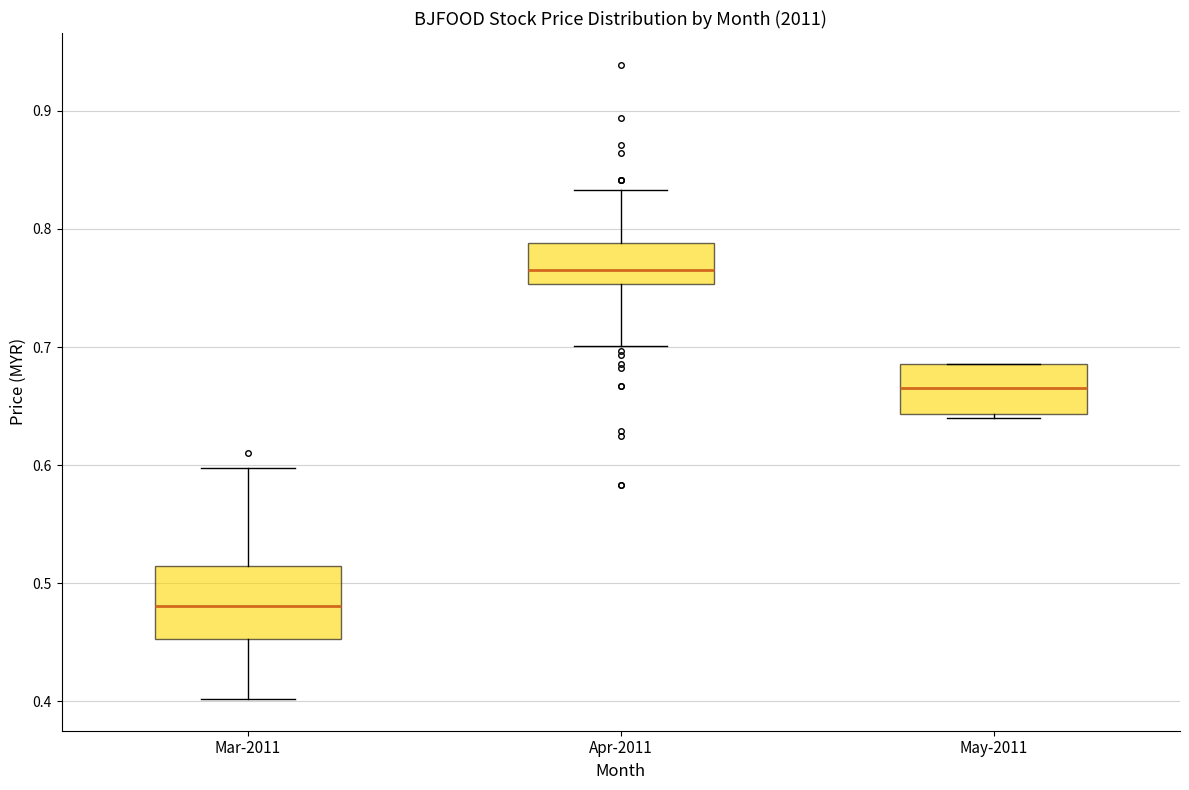

Which box's median line is the highest?

Apr-2011